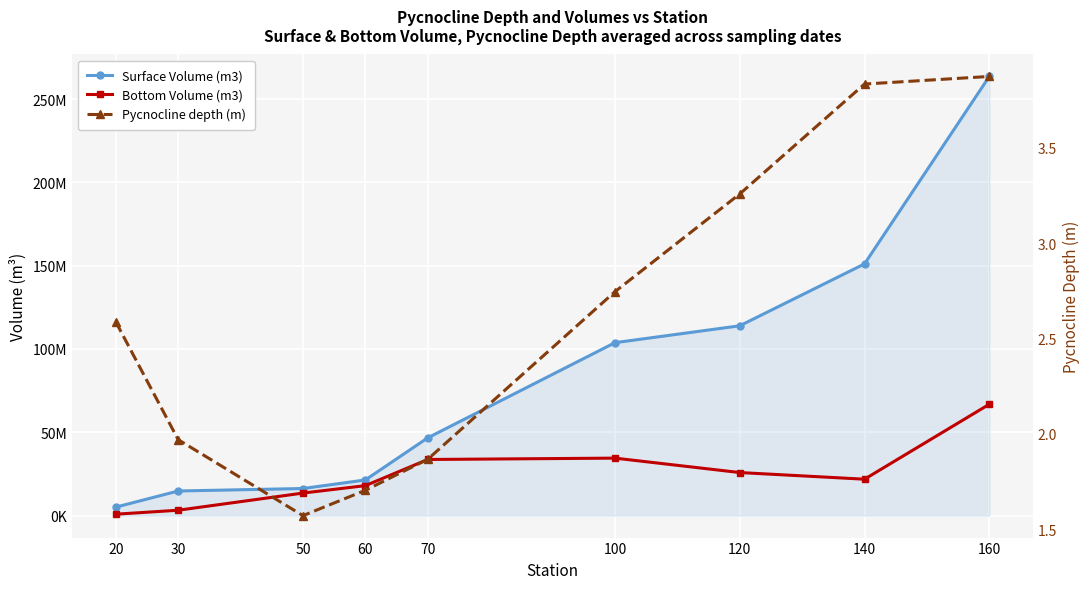

True or false: Bottom Volume (m3) and Pycnocline depth (m) cross at least once.

False